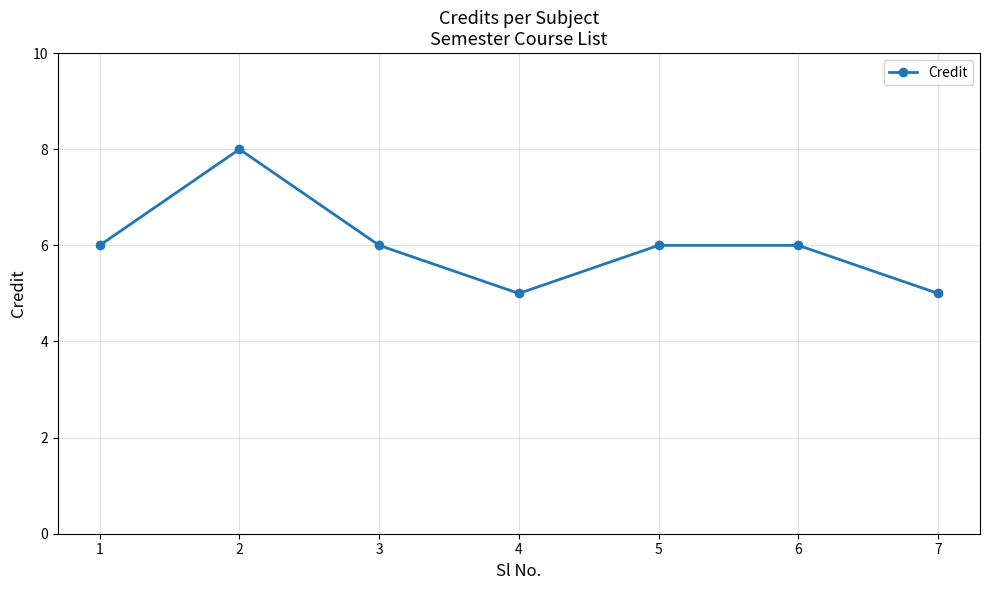

What is the sum of all values?

42